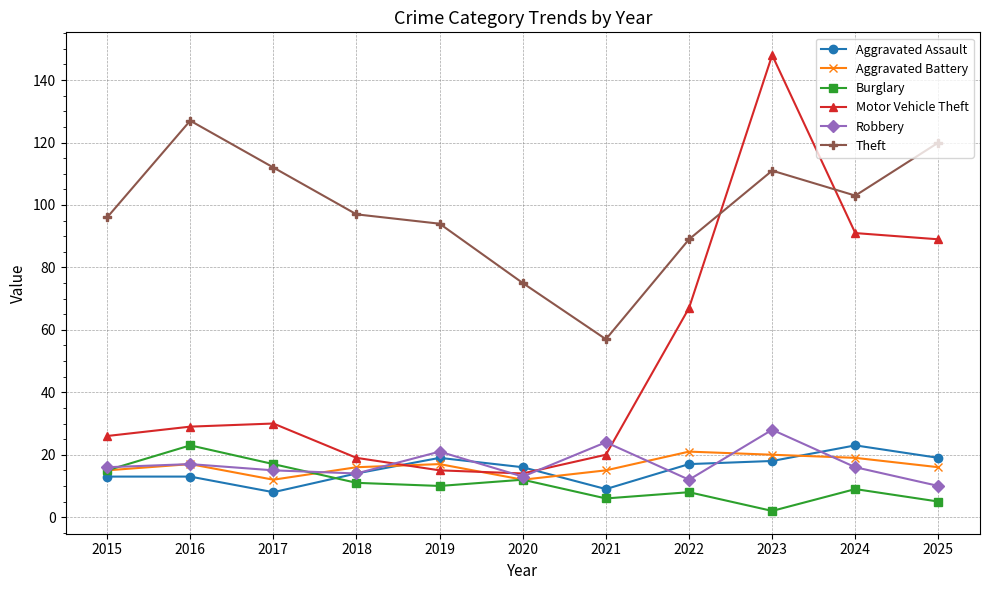

In Robbery, how many points are lower than both neighbors (excluding endpoints)?

3